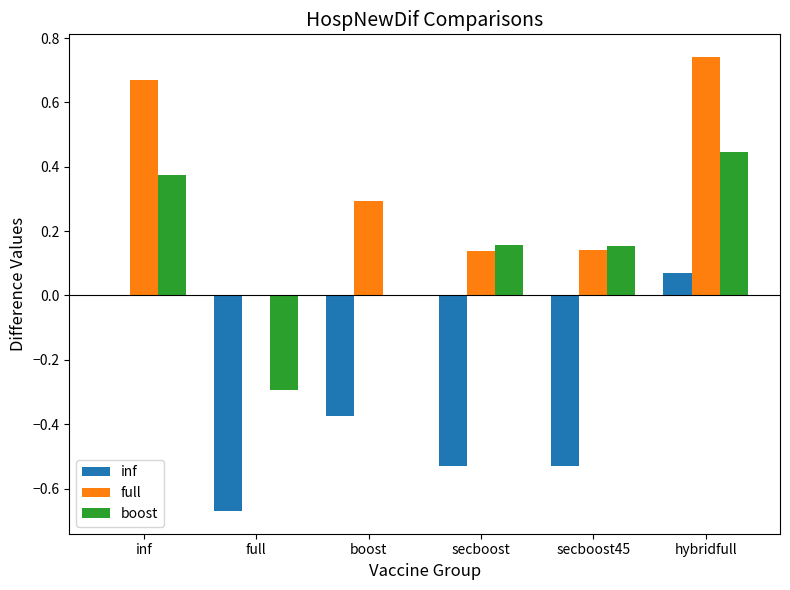

Is it true that boost equals 0.2 at inf?

False